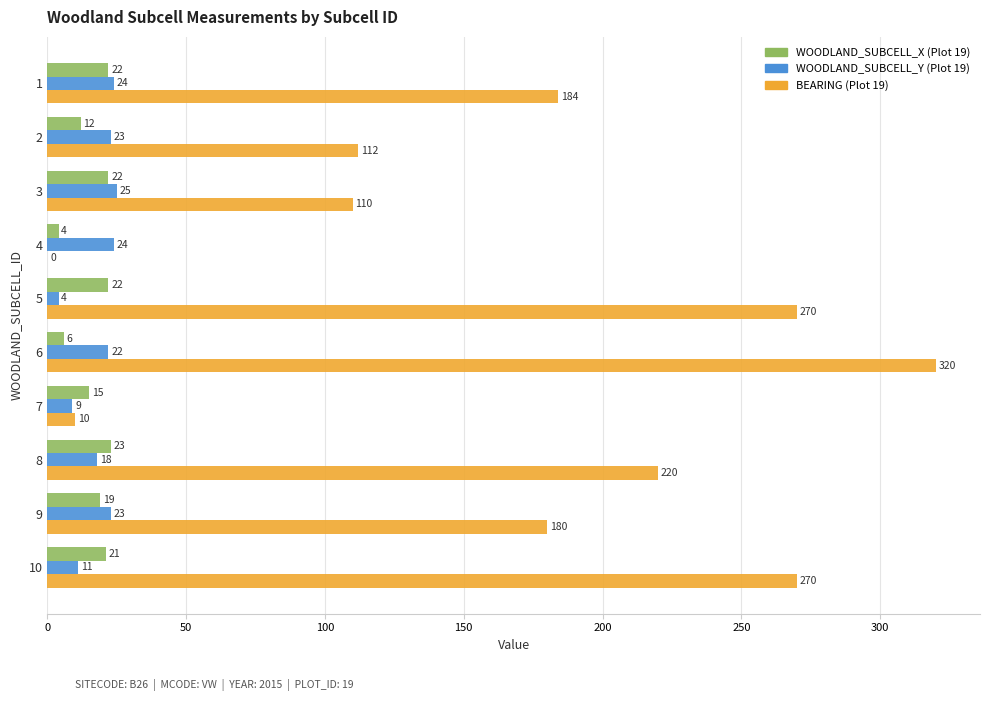

What value does the BEARING (Plot 19) series have at 8, to the nearest 50?

200